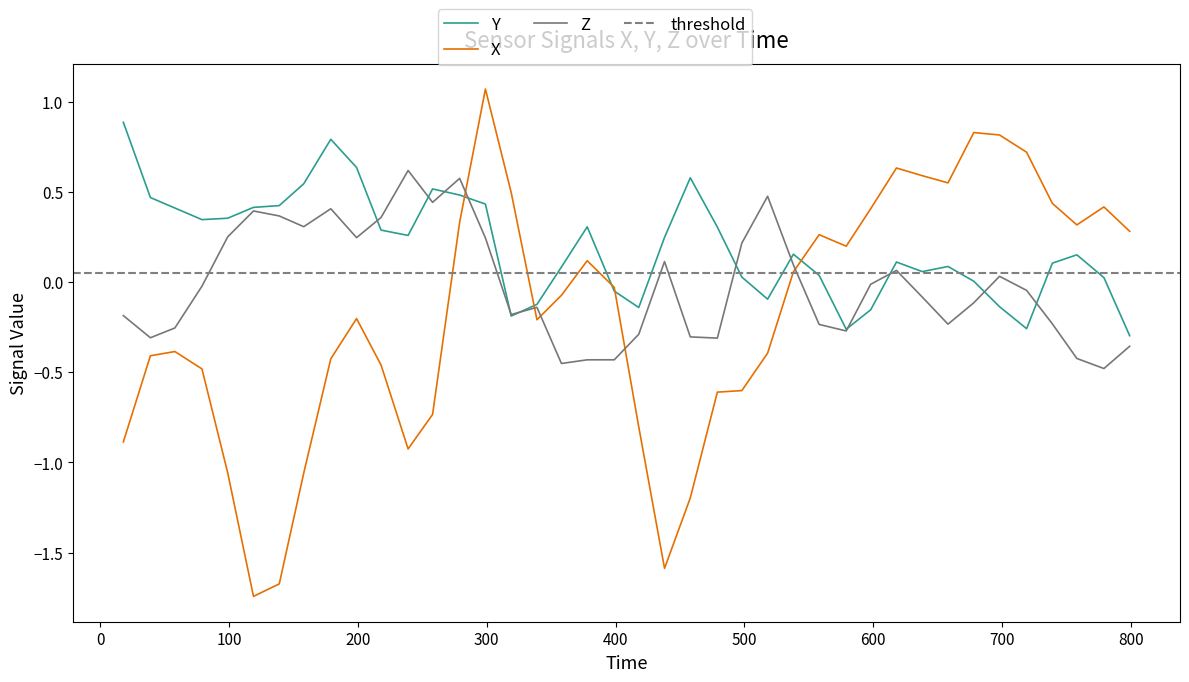

True or false: Z and Y cross at least once.

True